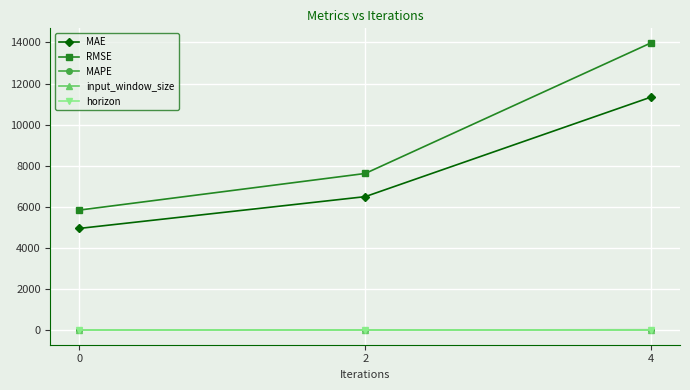

What is the greatest value displayed?

13987.6